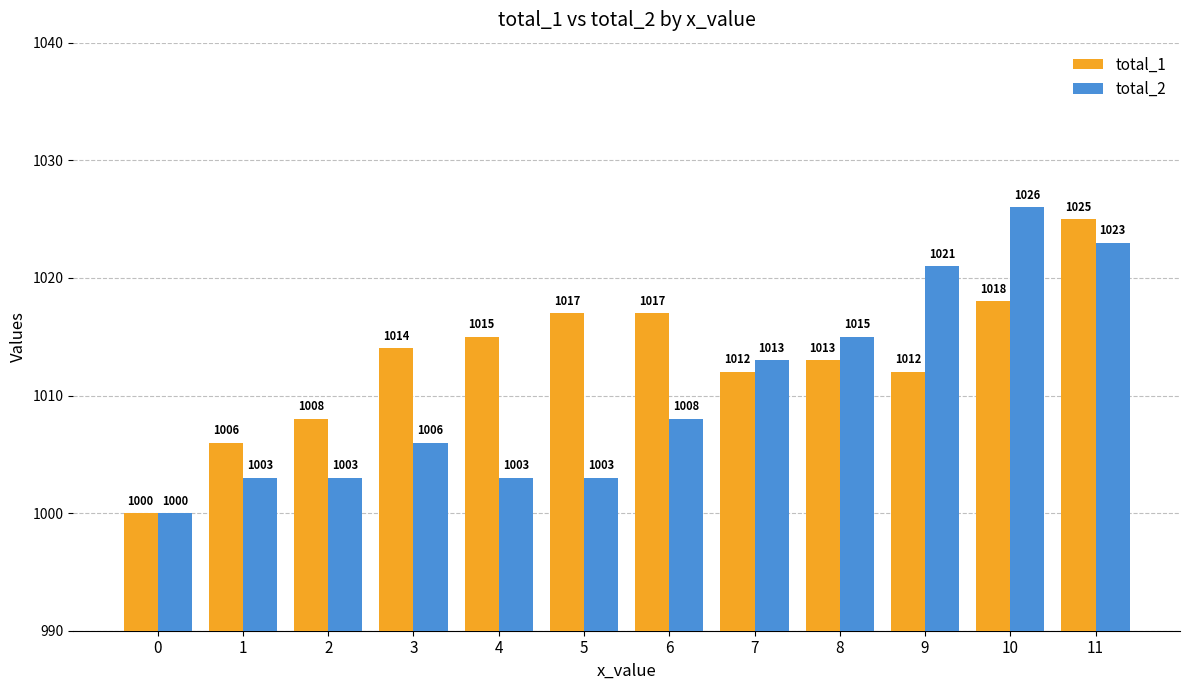

Does the chart contain stacked bars?

No